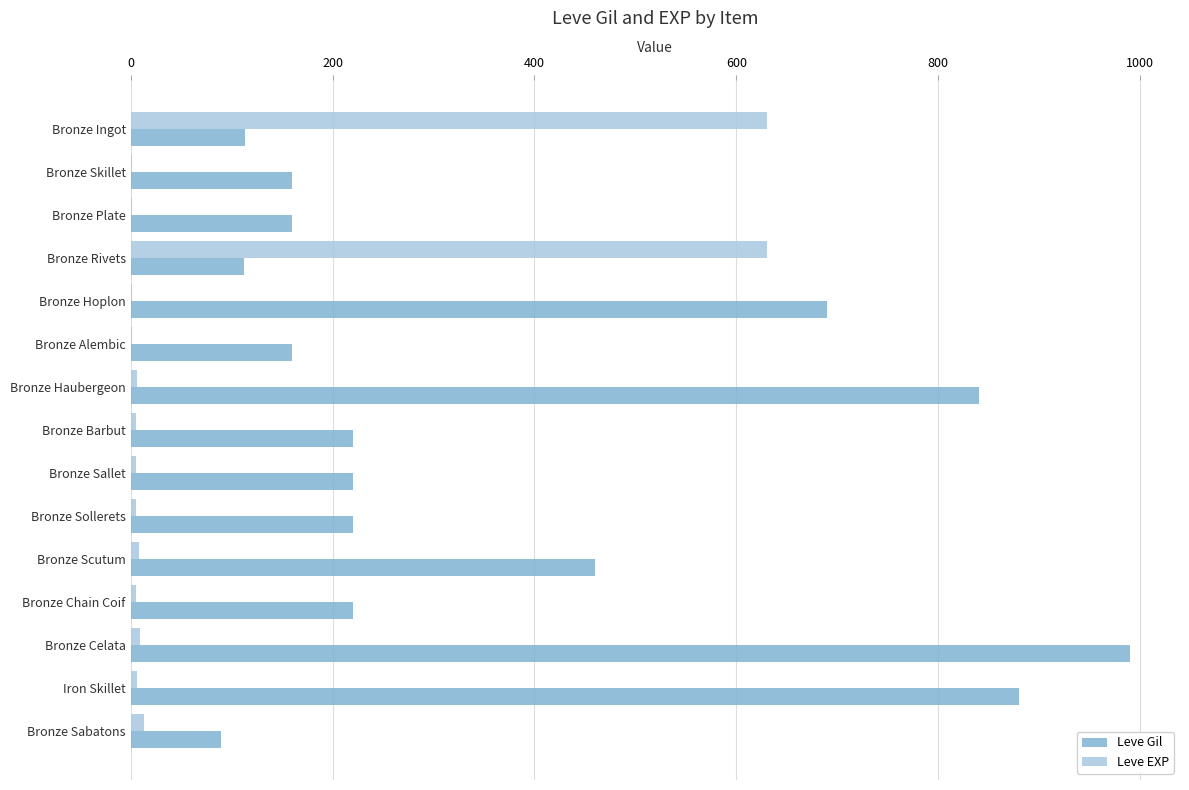

Which series has the largest total across all categories?

Leve Gil